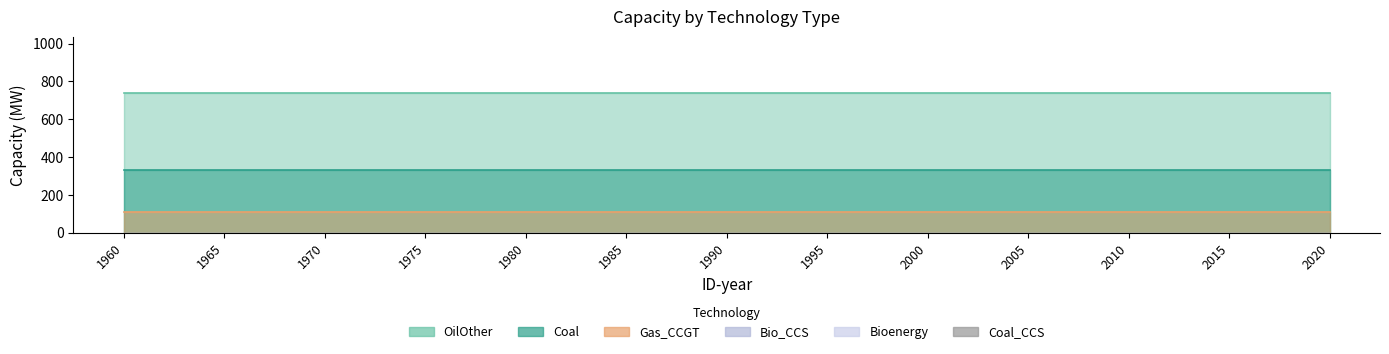

At how many categories does at least one series exceed 130?

13